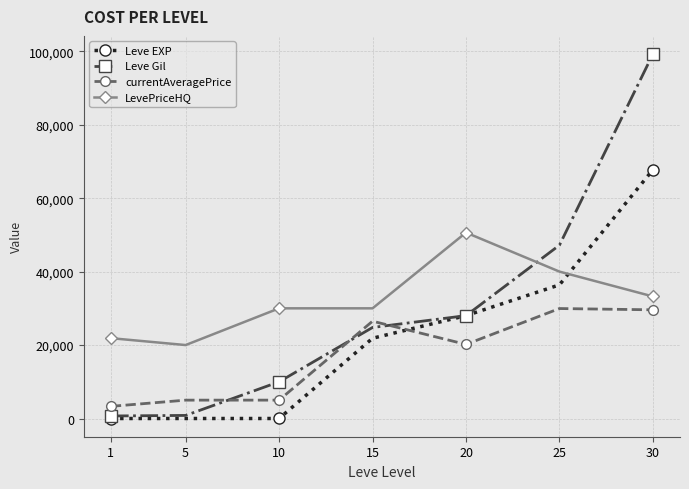

Which series has the widest spread of values?

Leve Gil